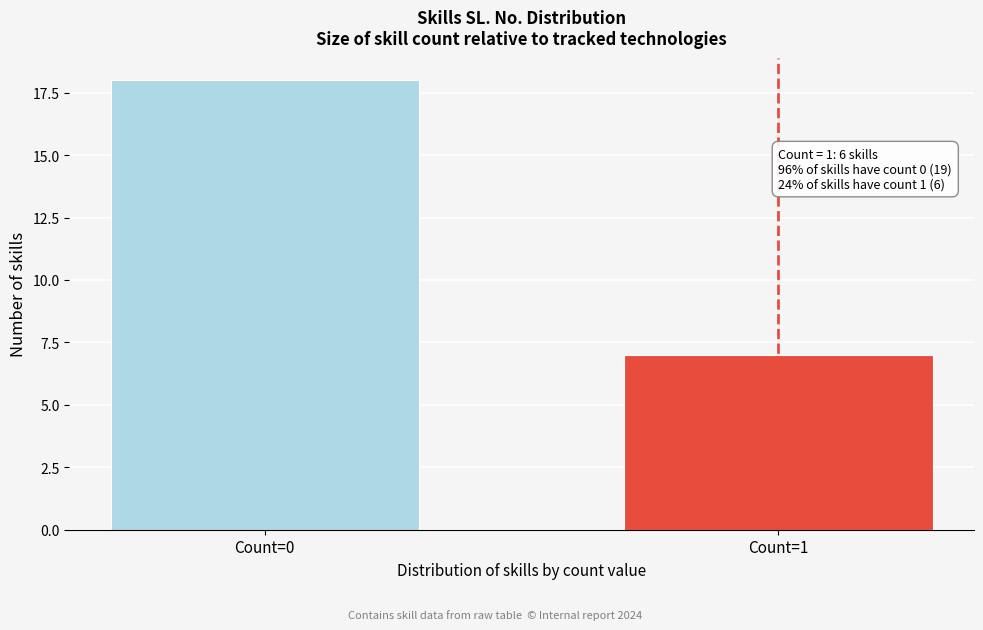

Reading left to right, transcribe all the data shown in this chart.

Count=0=18	Count=1=7